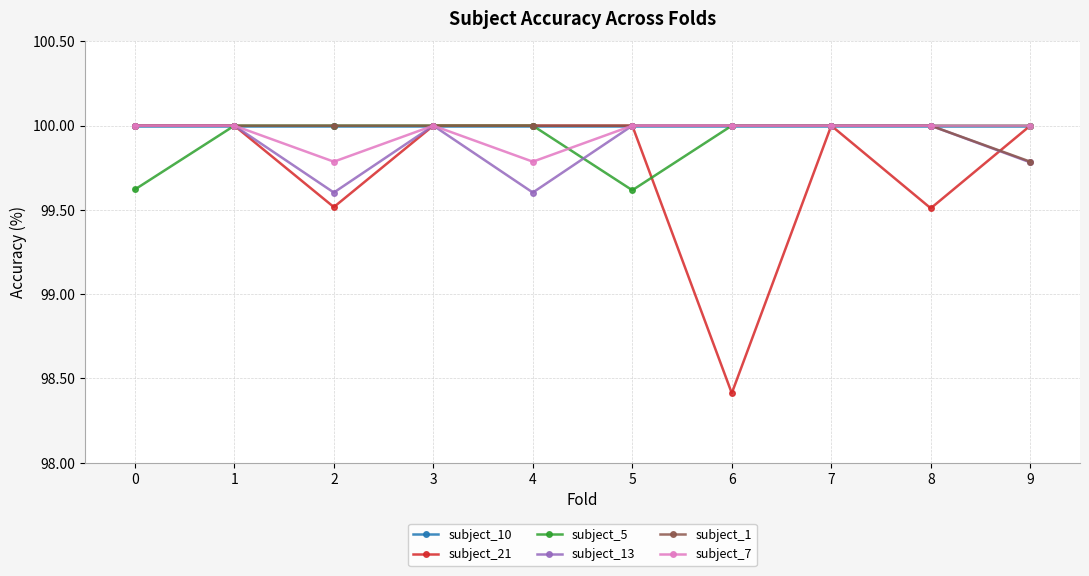

At how many categories does at least one series exceed 99?

10